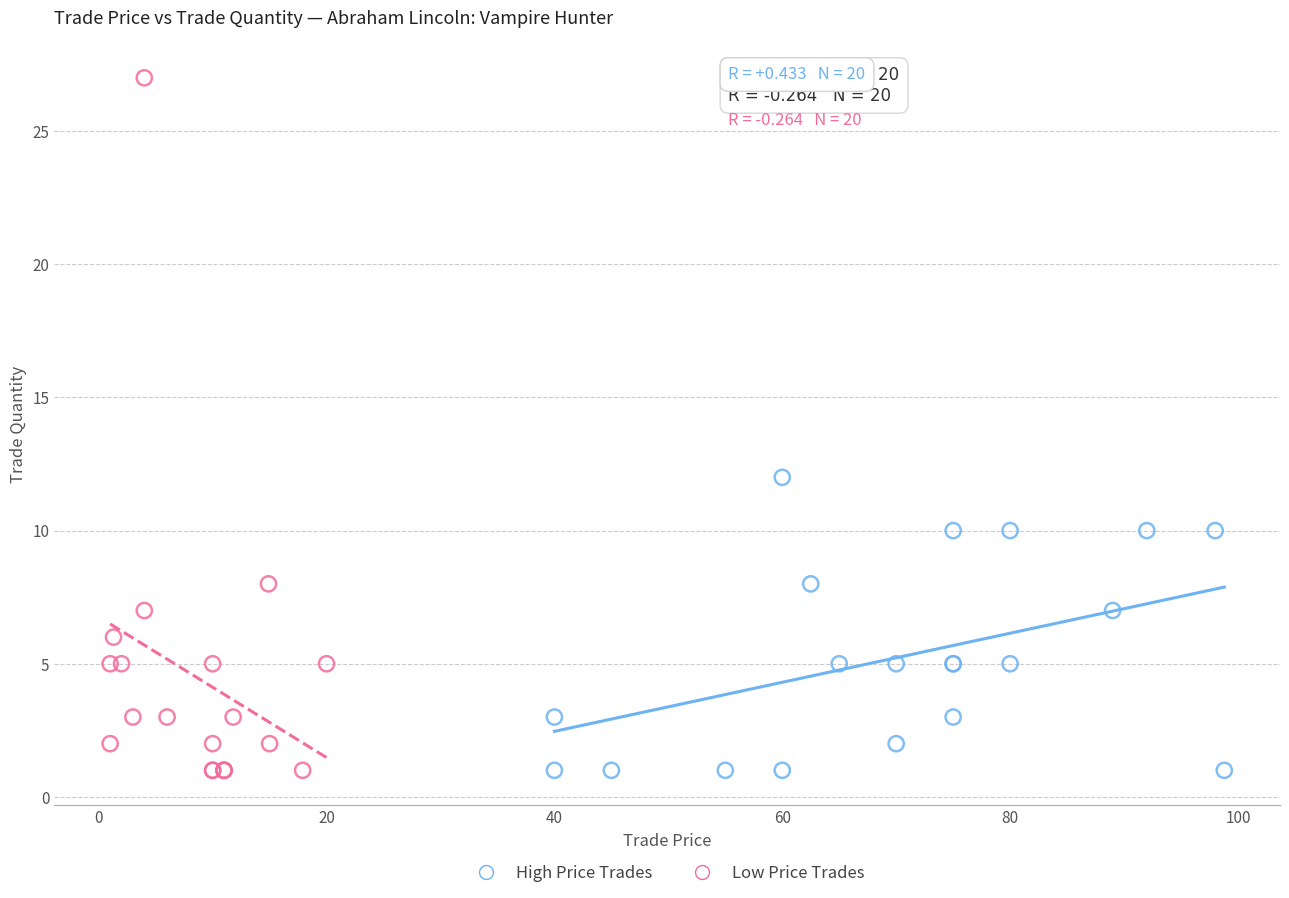

Which series has the largest Y range (max minus min)?

Low Price Trades